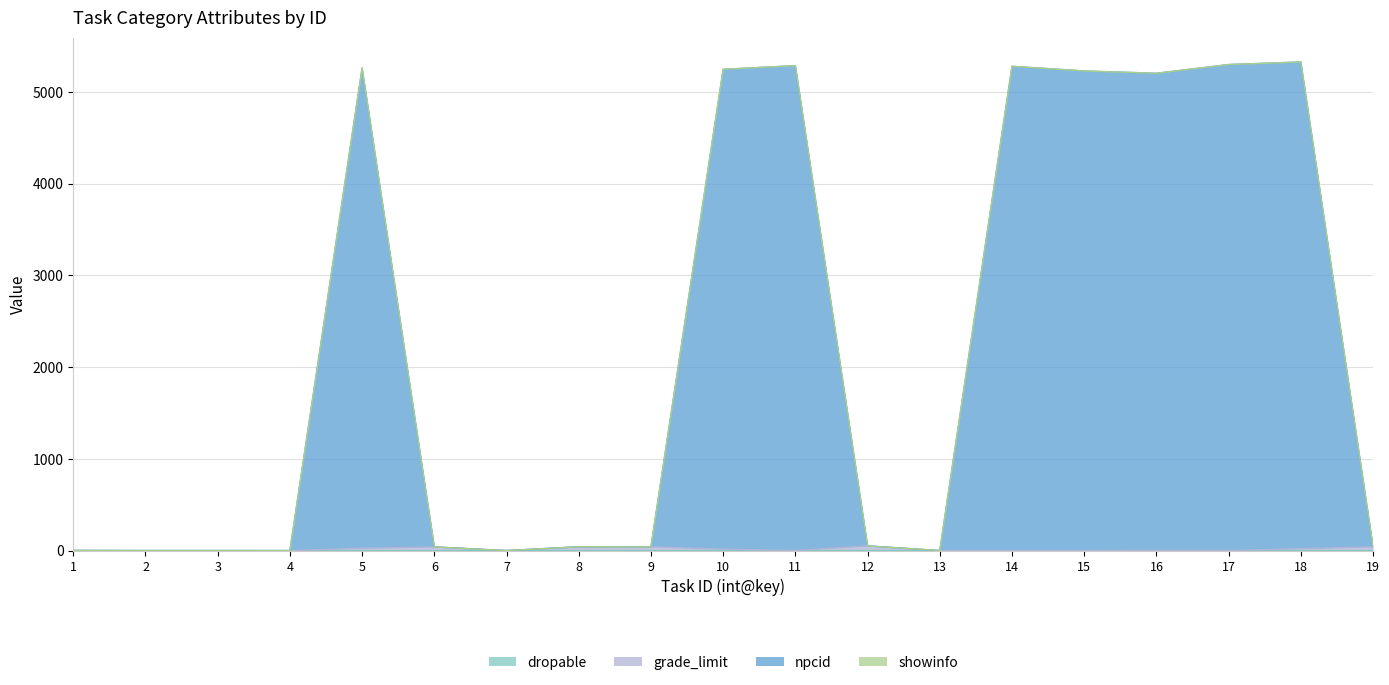

What is the approximate value of dropable at 18?

1